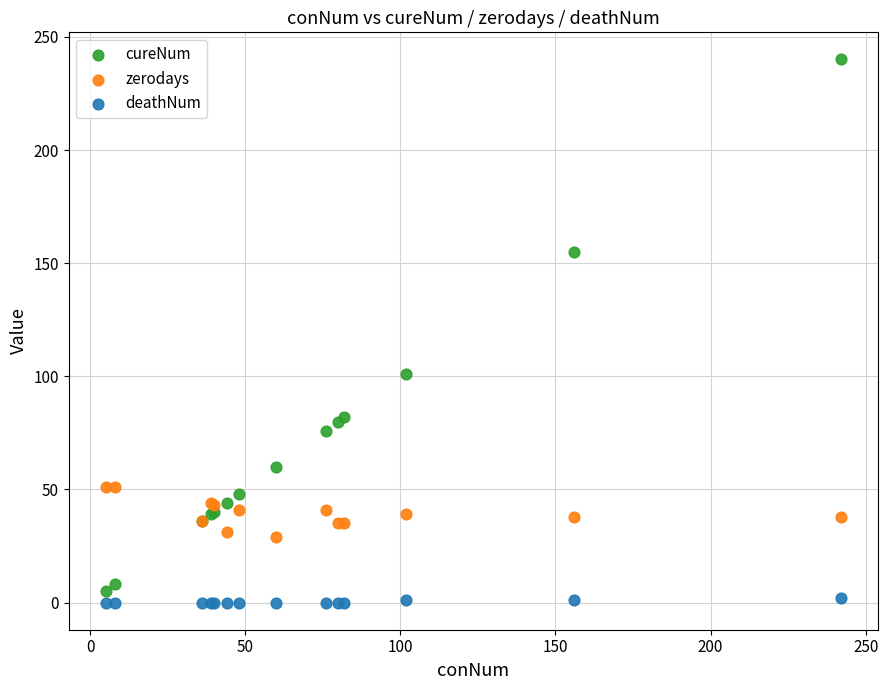

Across all series, what Y value is closest to 120?

101